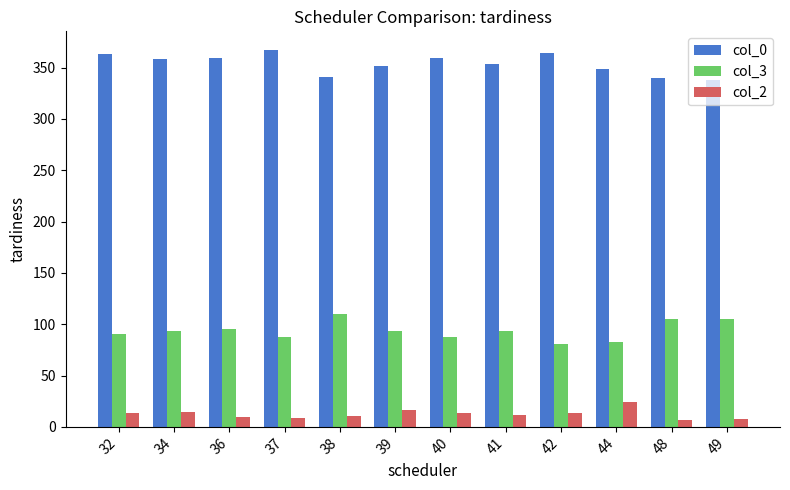

How many series are shown in this chart?

3